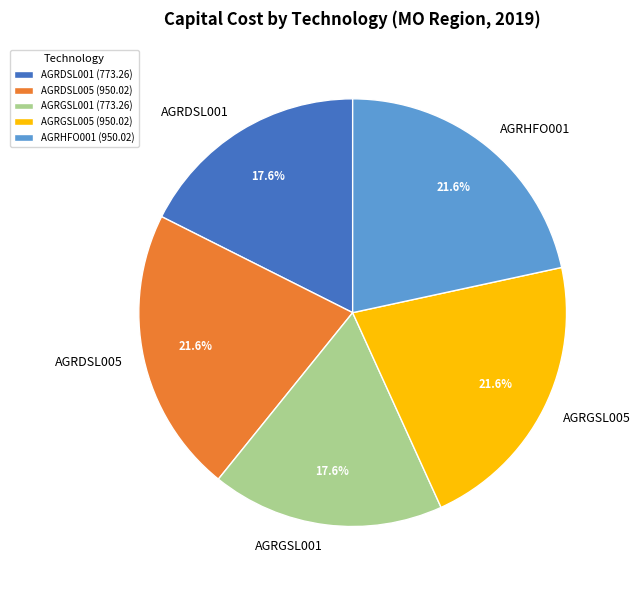

To the nearest percent, what portion does AGRGSL001 represent?

18%